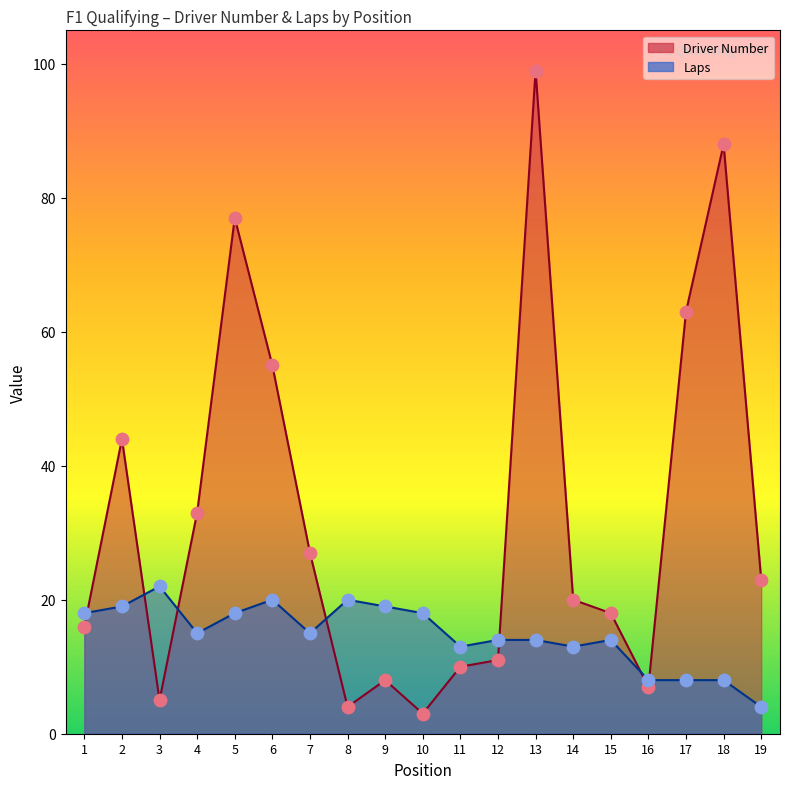

Which series has the largest Y range (max minus min)?

Driver Number